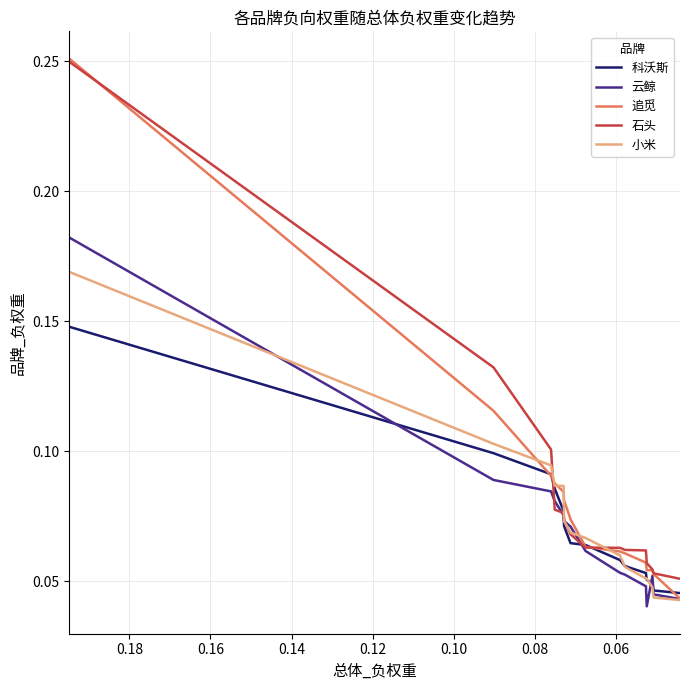

Does the chart display data point markers on the line(s)?

No